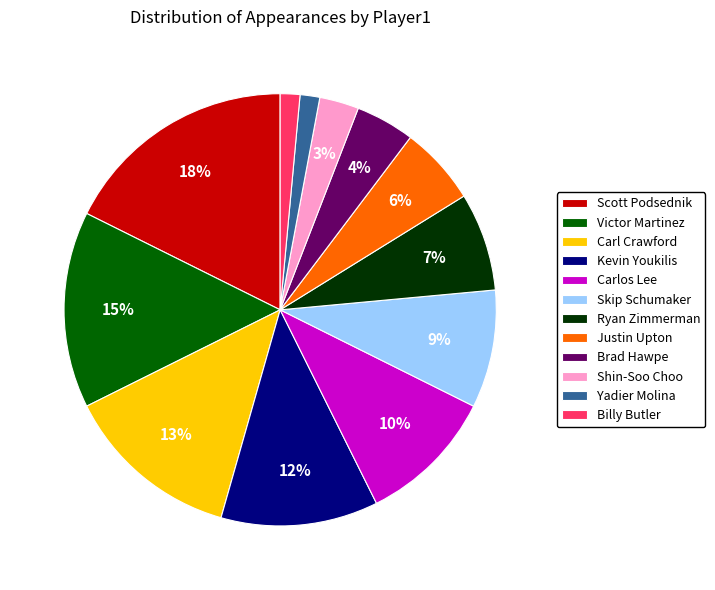

The Yadier Molina slice represents 10% of the pie. True or false?

False